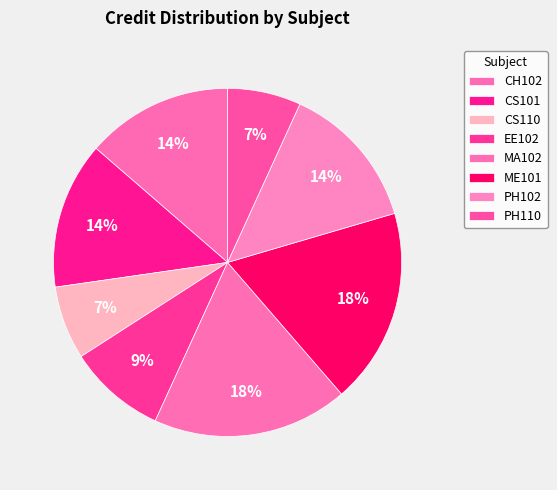

Count the number of slices in the pie.

8